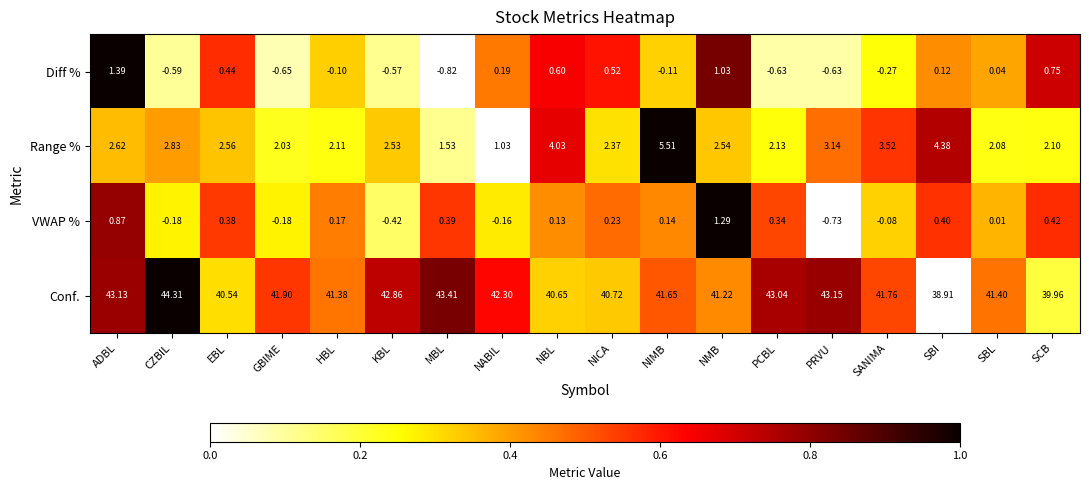

Is the value of VWAP % at PCBL greater than the value of Conf. at SBL?

No